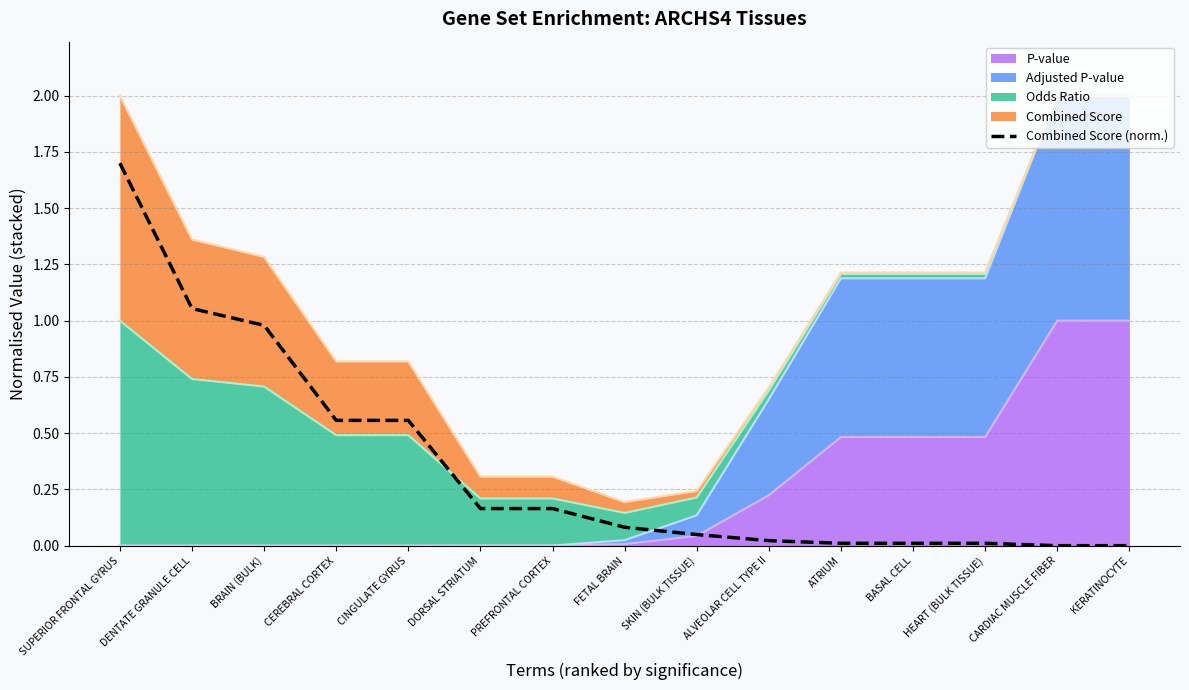

How many lines are shown in the chart?

1